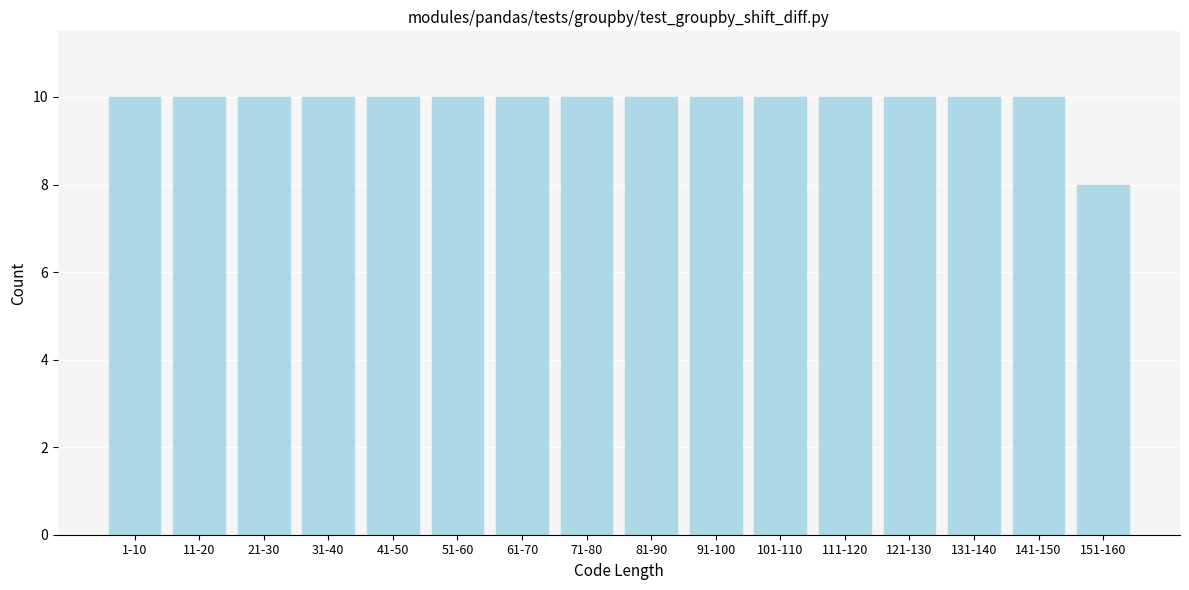

Reading left to right, what are all the values shown in this chart?

10	10	10	10	10	10	10	10	10	10	10	10	10	10	10	8